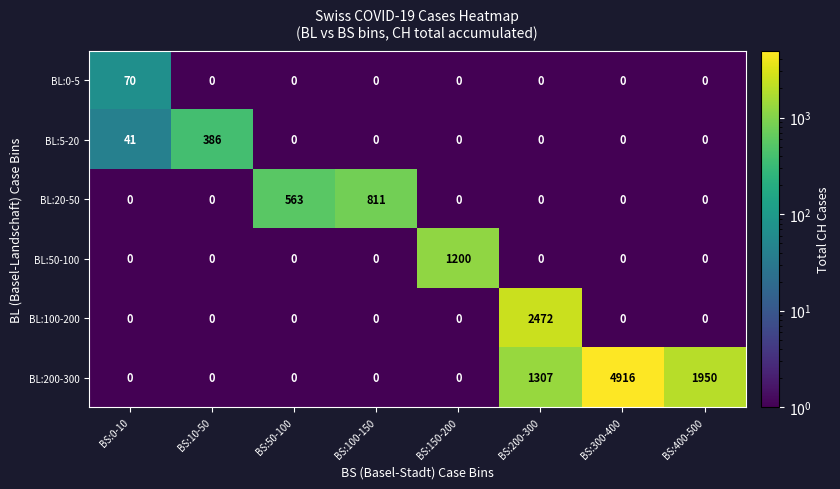

What is the minimum value shown in the chart?

0